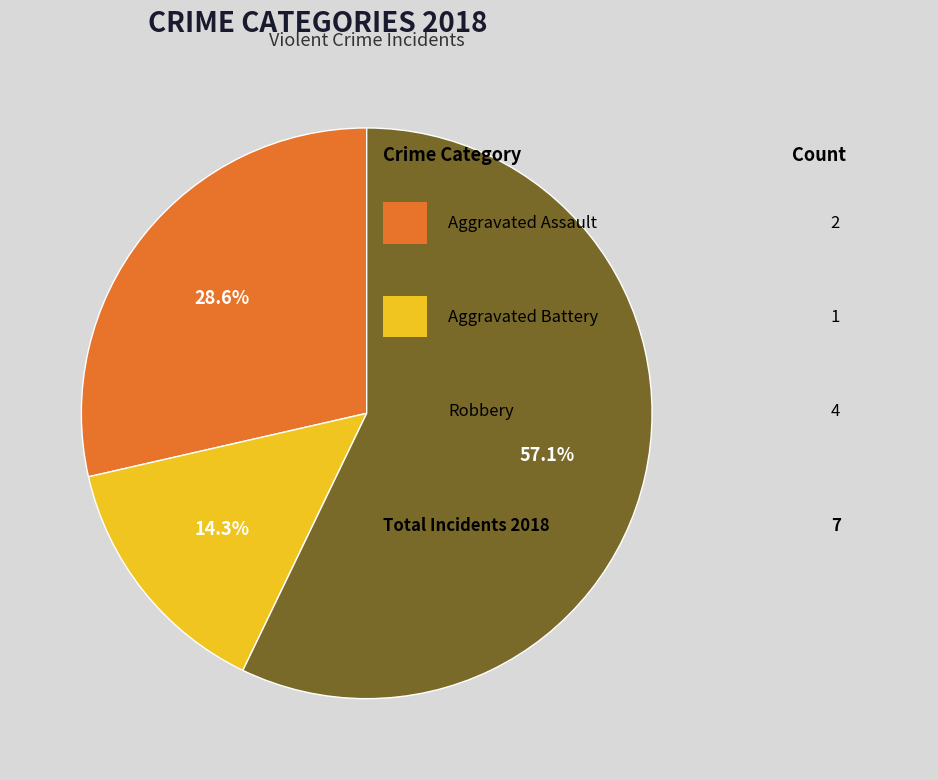

Count the number of slices in the pie.

3